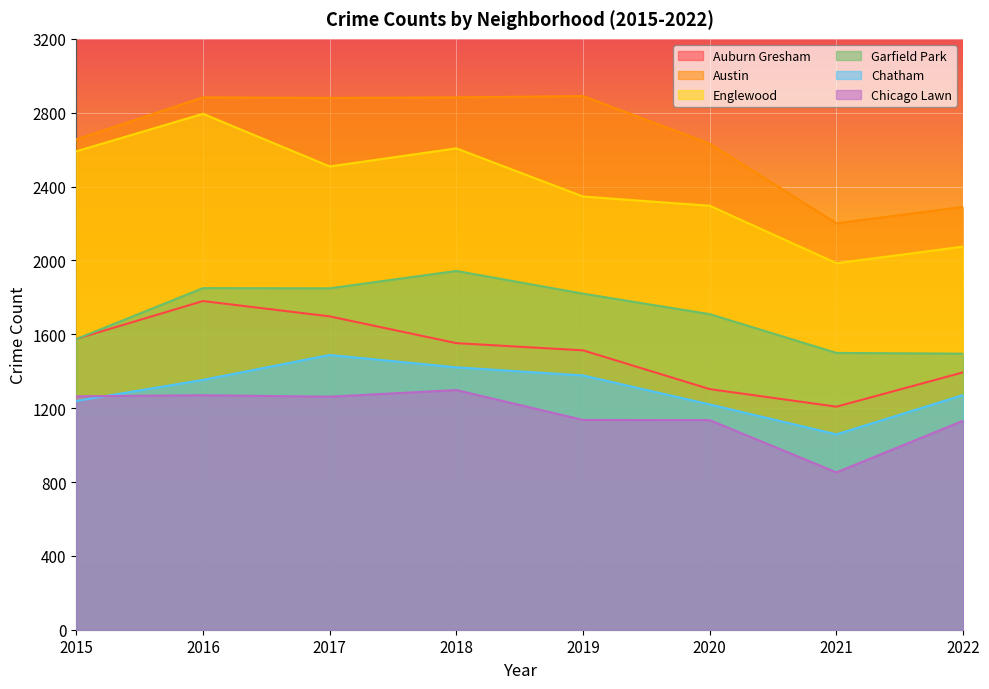

At which label does Austin reach its peak?

2019